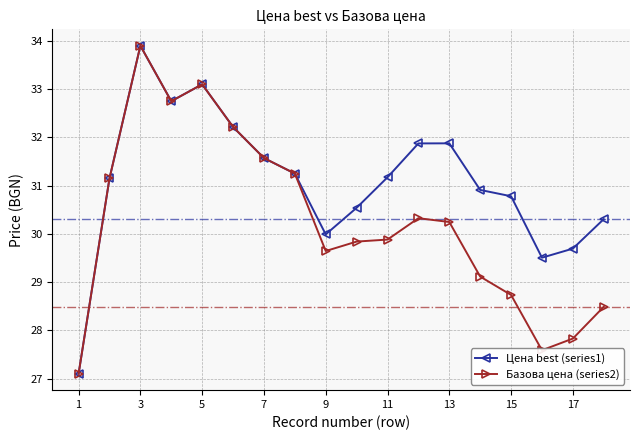

At how many categories does at least one series exceed 28?

17